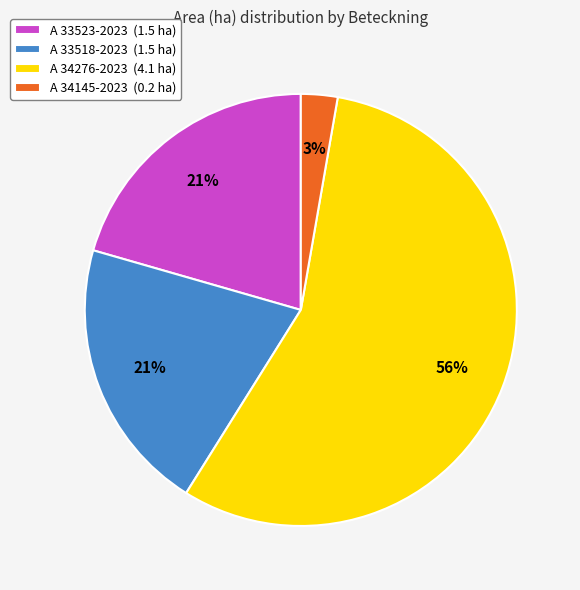

Does A 34276-2023 account for over 50% of the chart?

Yes